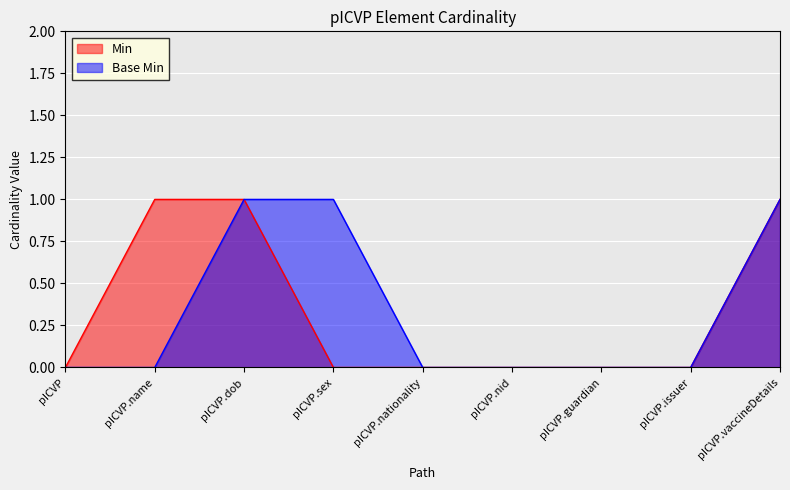

How many lines are shown in the chart?

2